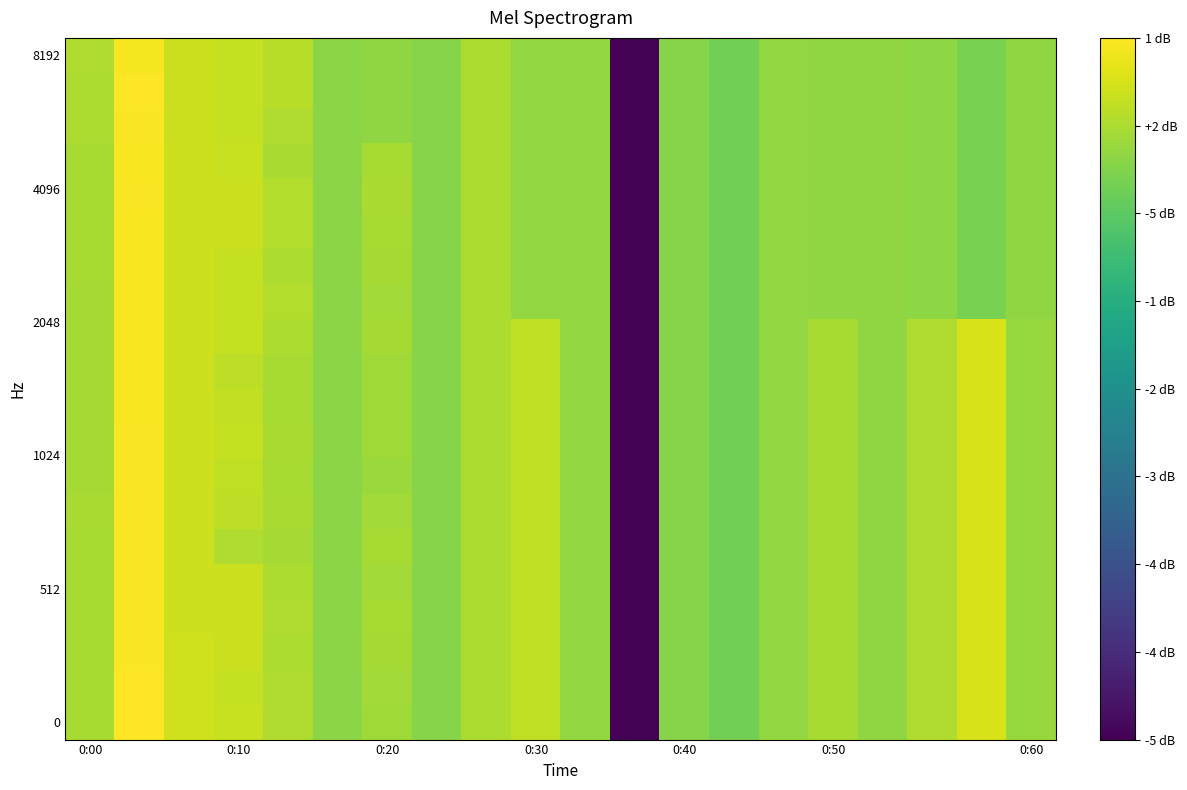

What is the smallest value displayed?

-5.1